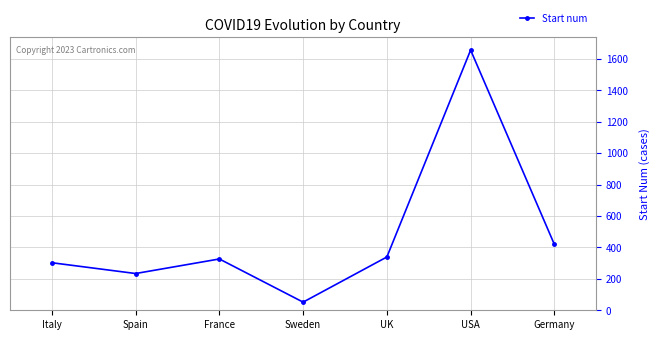

What is the minimum value shown in the chart?

51.8